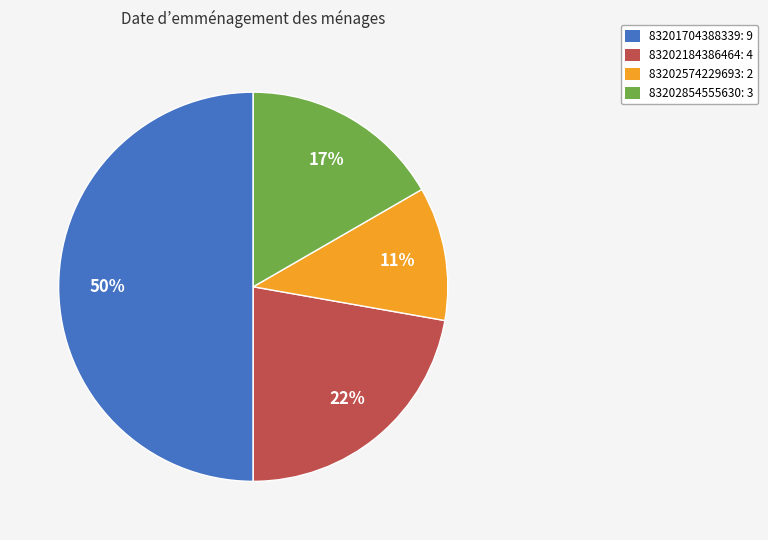

How many segments does this pie chart have?

4